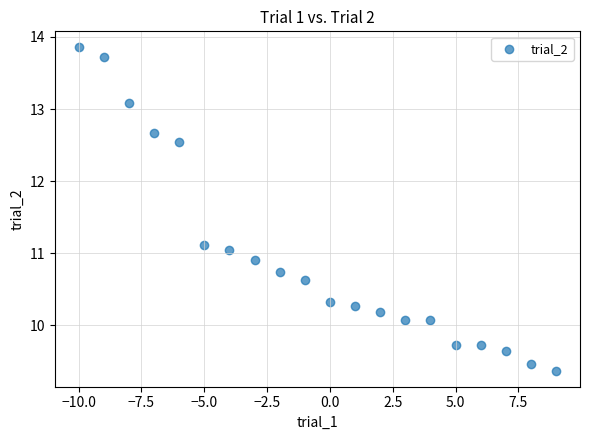

What is the range of Y values (max minus min)?

4.5